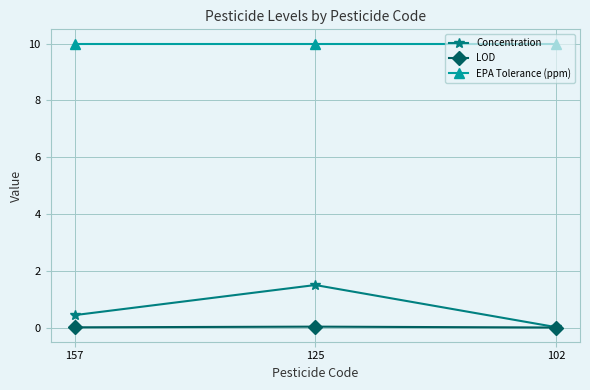

What is the total value across all series at 157?

10.5